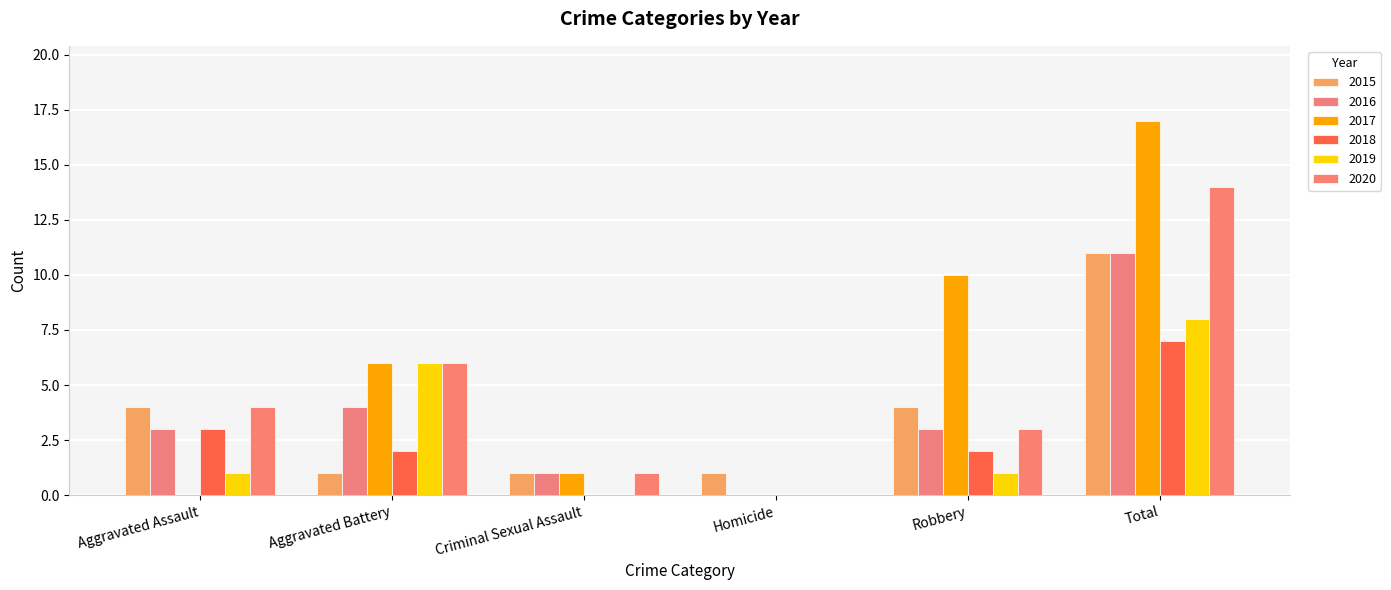

Reading left to right, transcribe all the data shown in this chart.

2015: 4	1	1	1	4	11
2016: 3	4	1	0	3	11
2017: 0	6	1	0	10	17
2018: 3	2	0	0	2	7
2019: 1	6	0	0	1	8
2020: 4	6	1	0	3	14